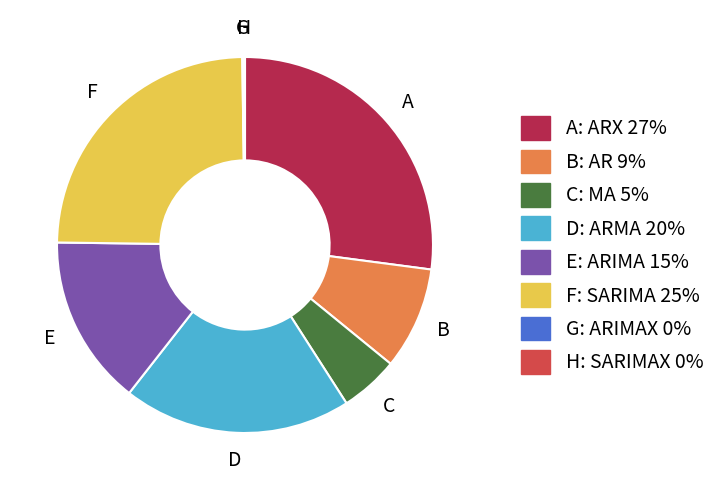

Approximately how many times larger is the value at D: ARMA 20% compared to E: ARIMA 15%?

1.3